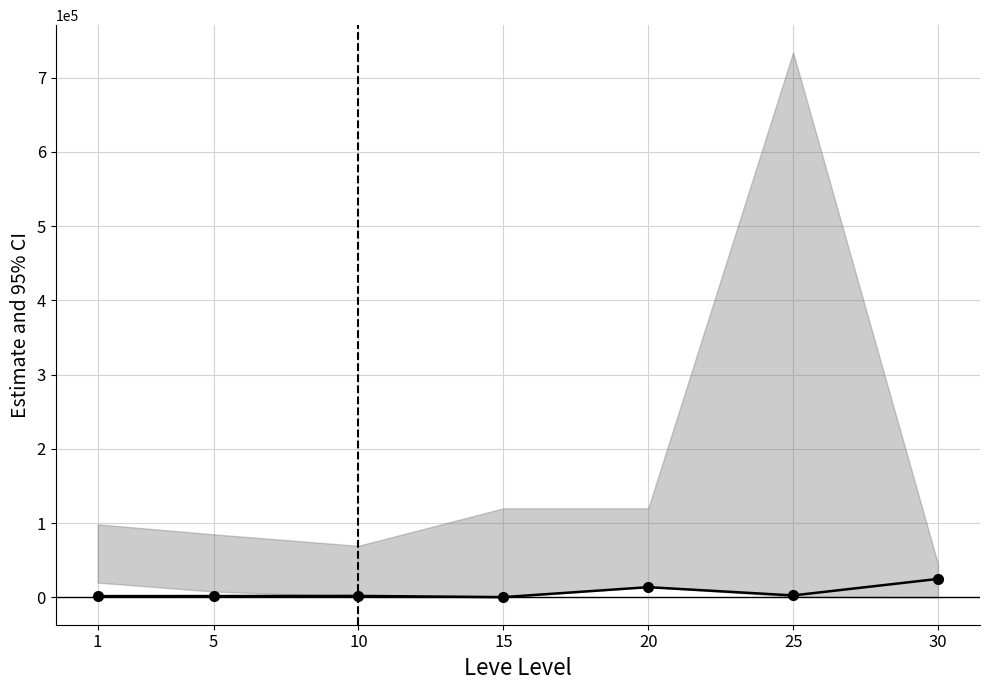

The chart shows a value of 21648 at 20. True or false?

False